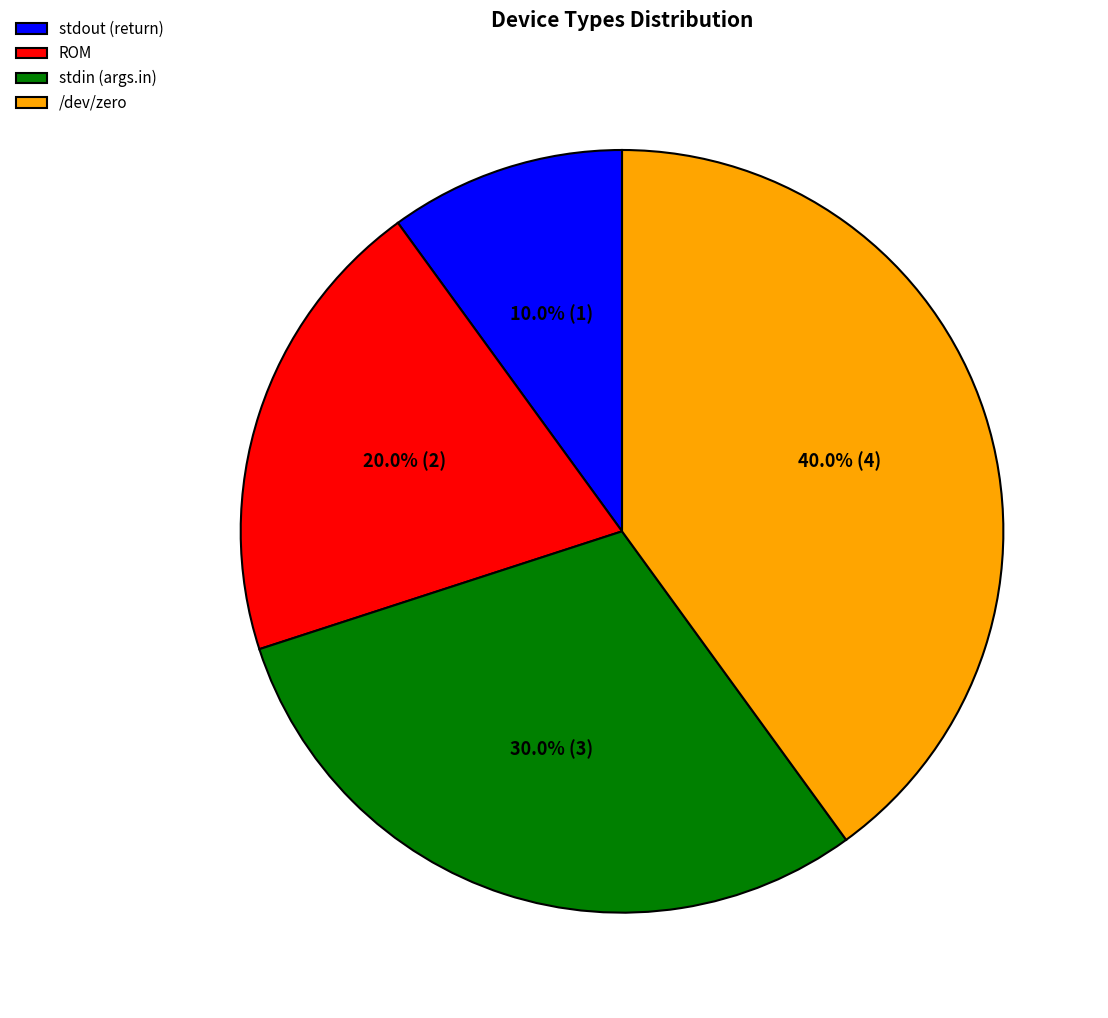

Does any single category account for the majority?

No